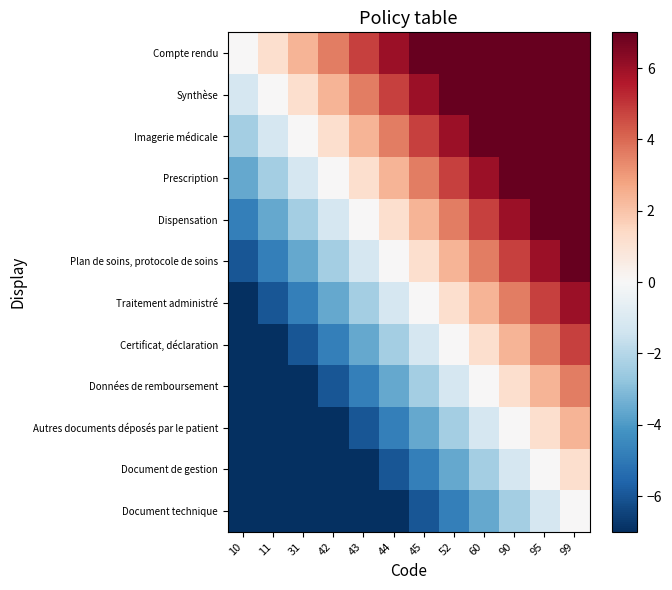

At how many categories does at least one series exceed -10?

12